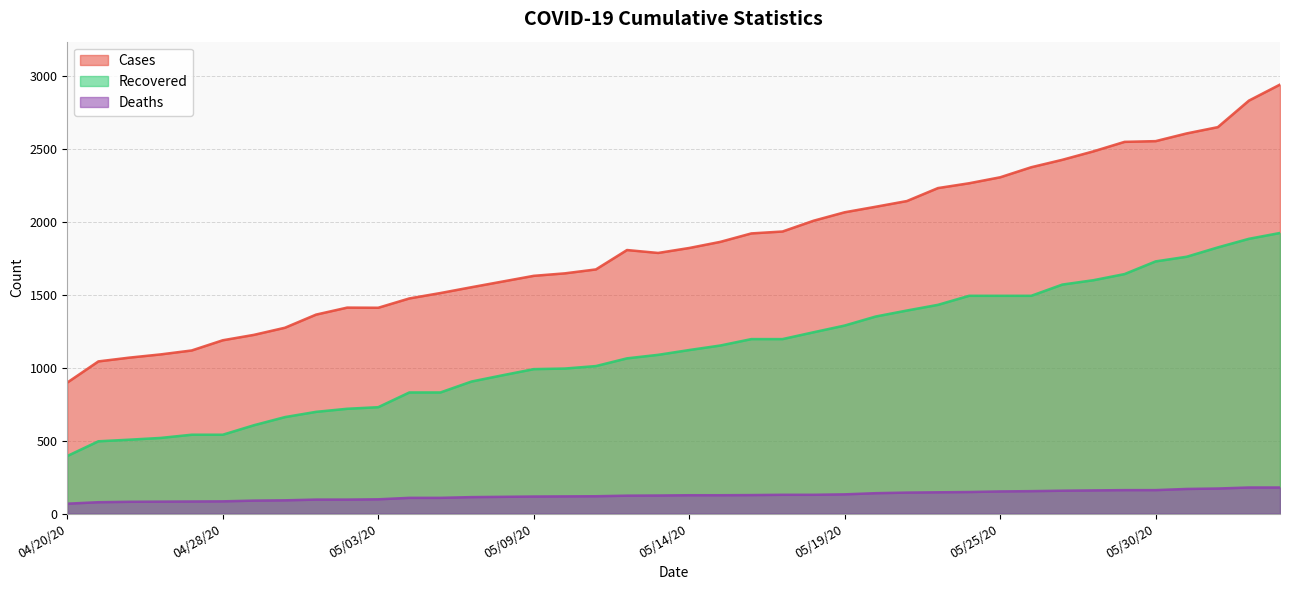

True or false: deaths has more than 2 points higher than both neighbors.

False